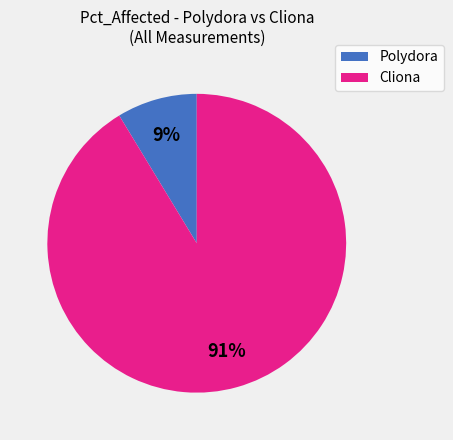

Which slice is the largest?

Cliona